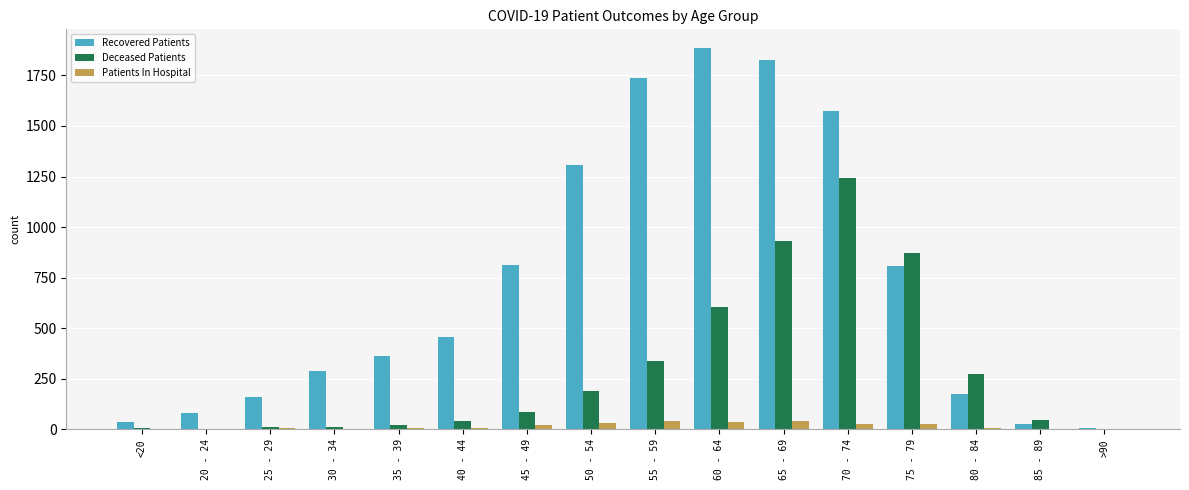

How many series are shown in this chart?

3